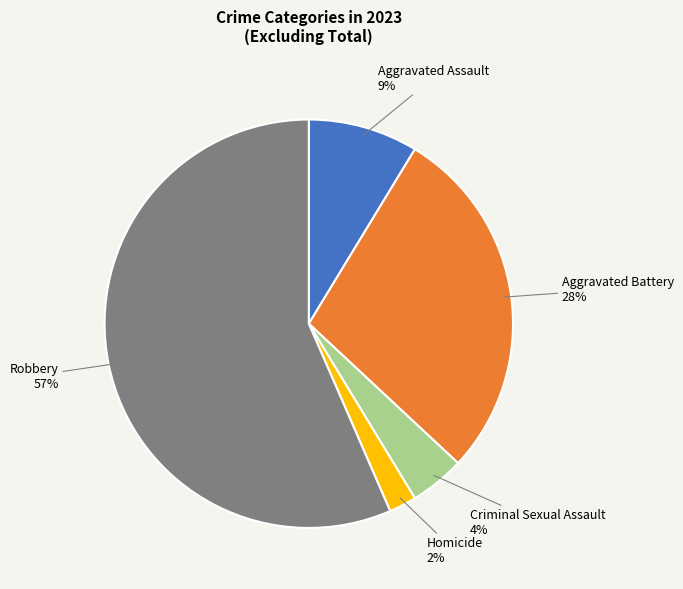

To the nearest percent, what is the average slice percentage?

20%